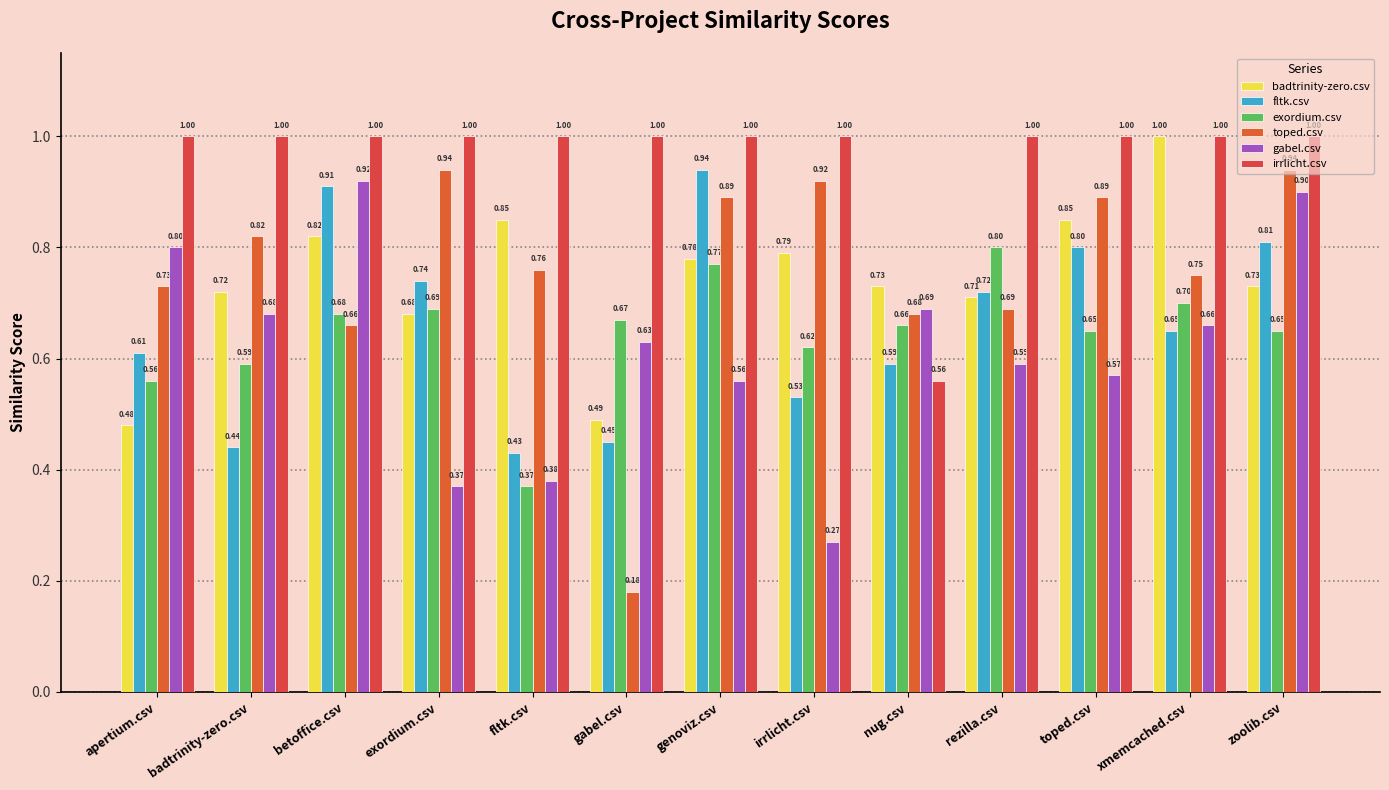

How many series are shown in this chart?

6